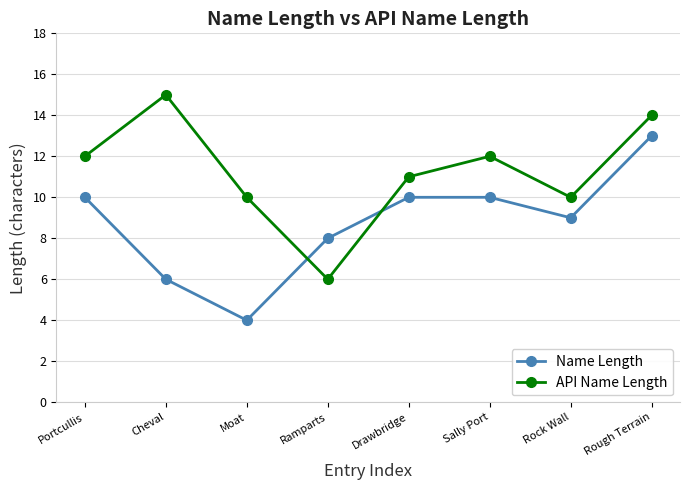

What is the maximum value for API Name Length?

15